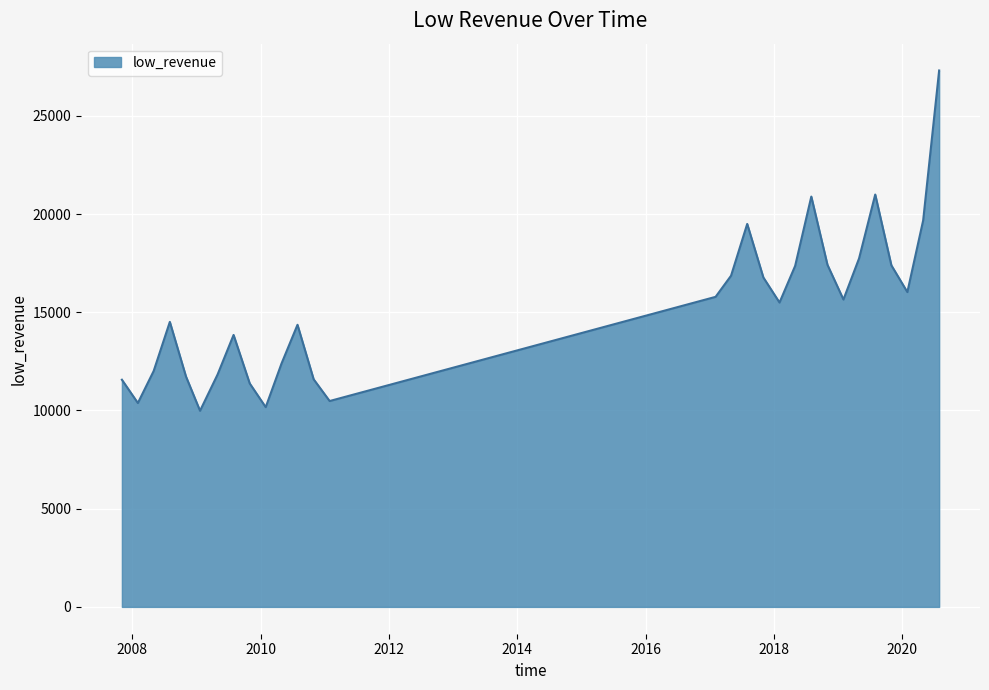

What is the difference between the maximum and minimum values?

17323